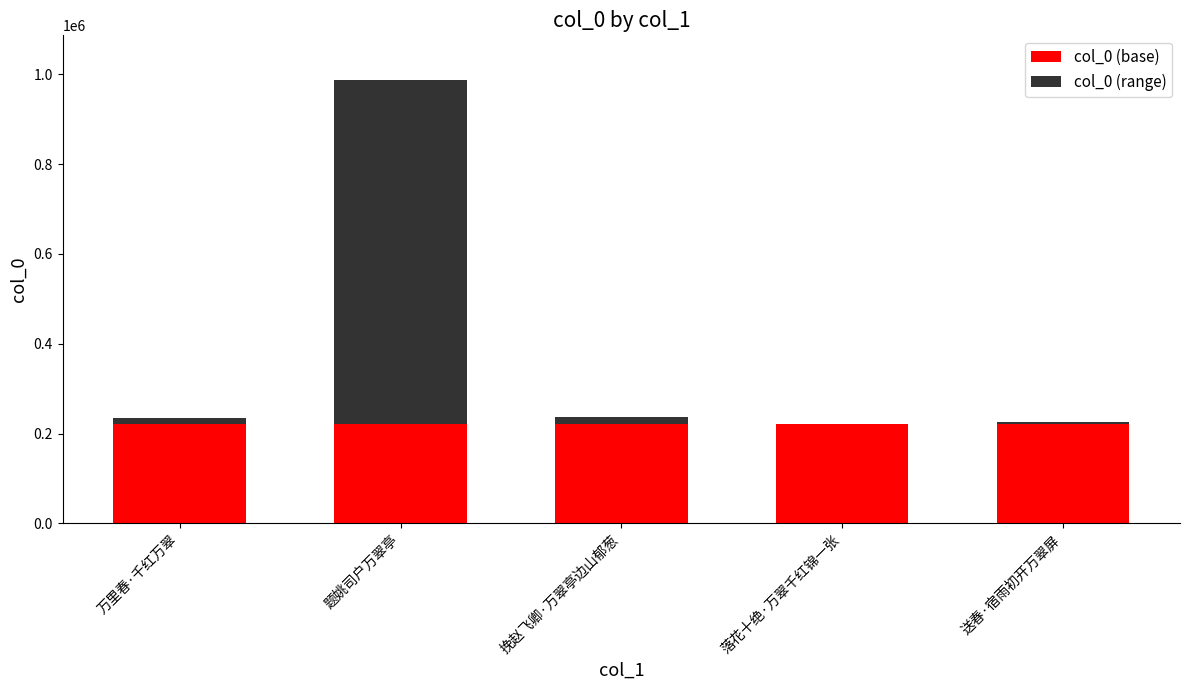

At which category is the sum across all series the highest?

题姚司户万翠亭